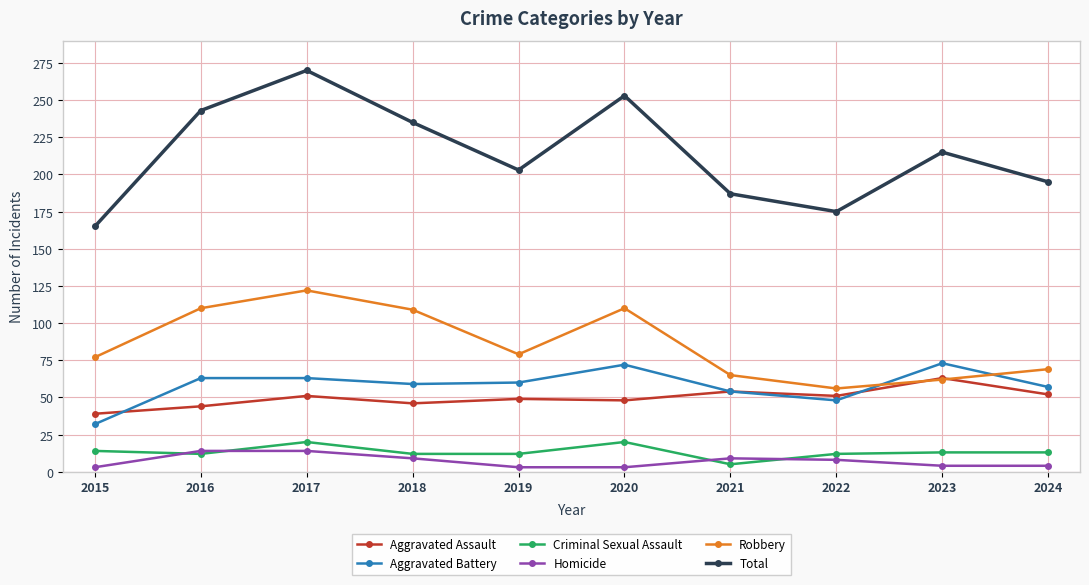

How many intersections are there between Robbery and Aggravated Assault?

2